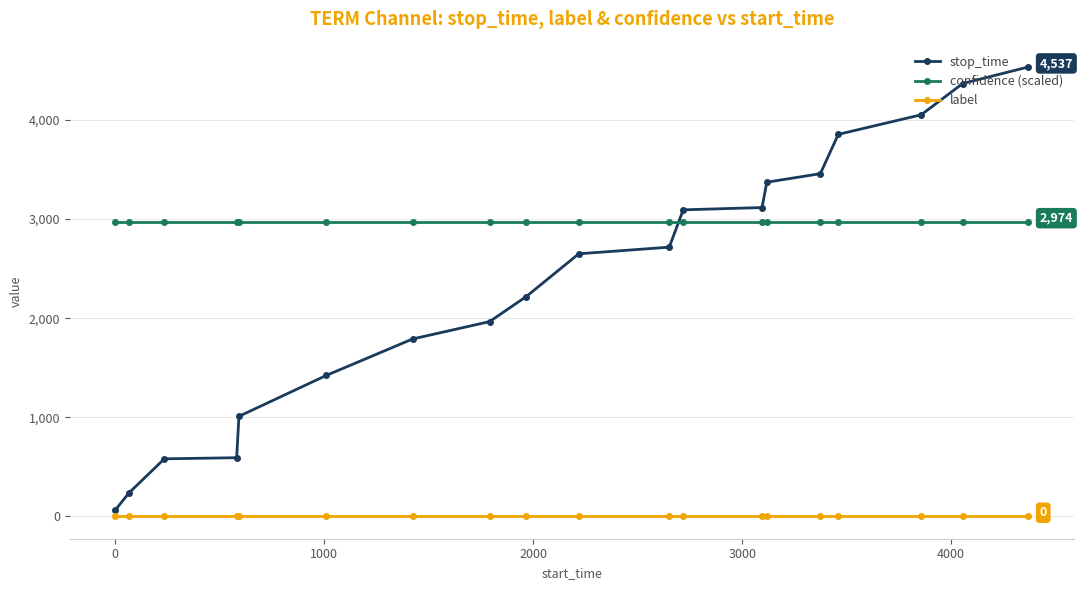

True or false: stop_time and label cross at least once.

False